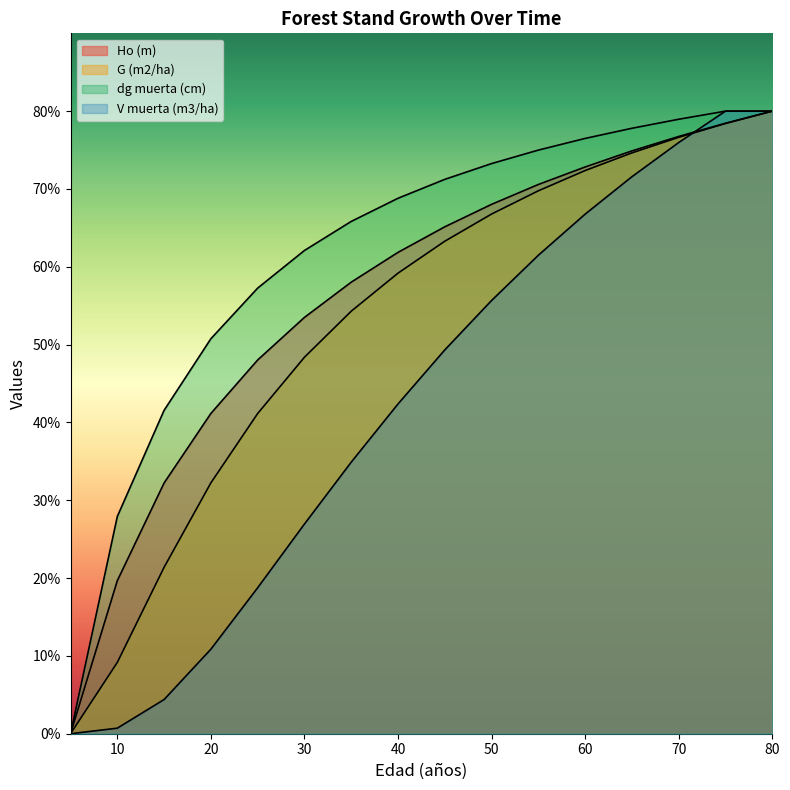

True or false: V muerta (m3/ha) has a value of 18.8 at 25.

True